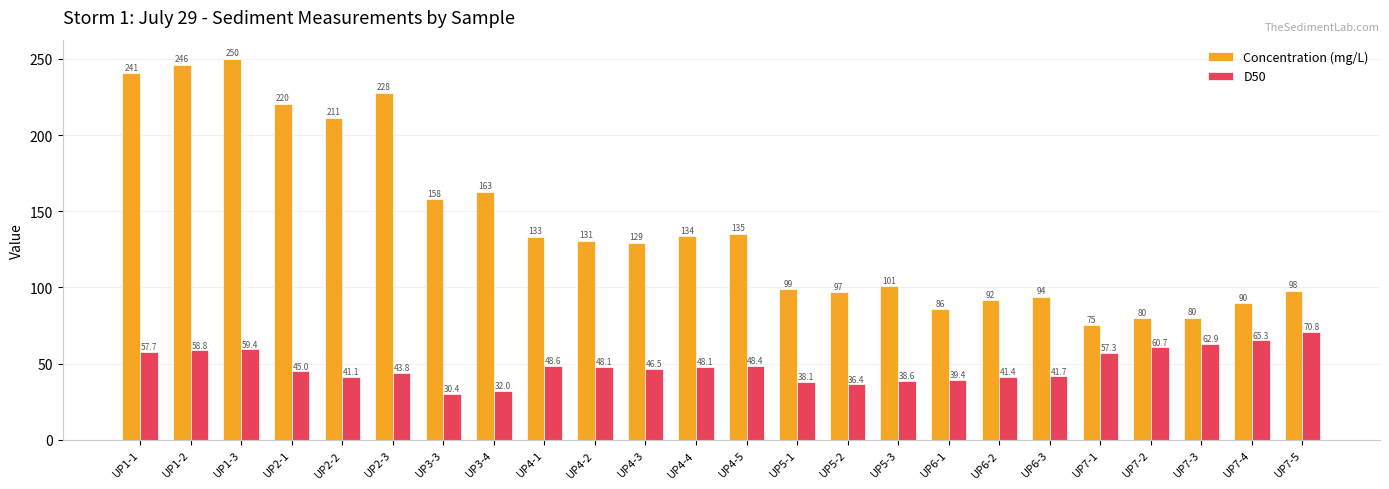

What are all the series names shown in the legend?

Concentration (mg/L), D50